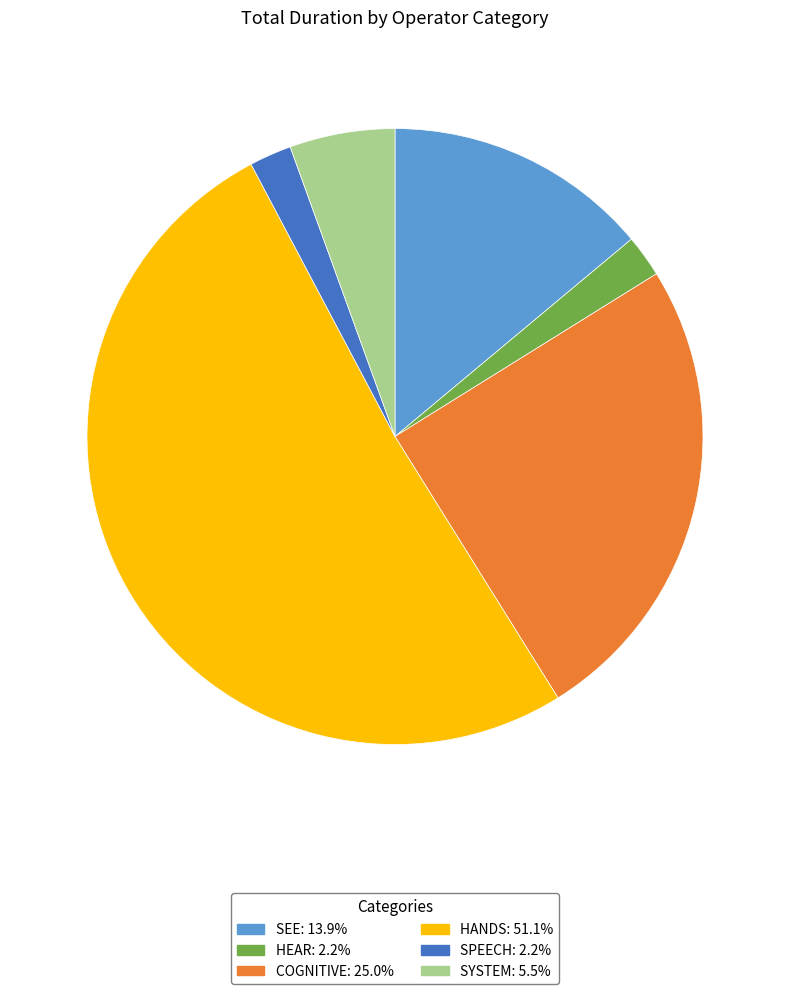

Does any single category account for the majority?

Yes